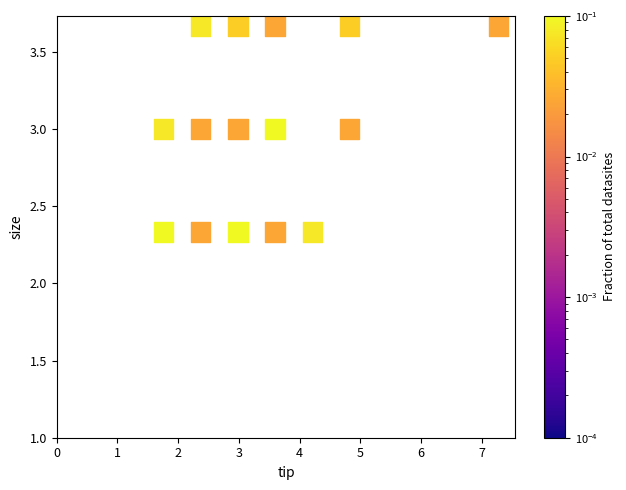

What is the range of X values (max minus min)?

5.5